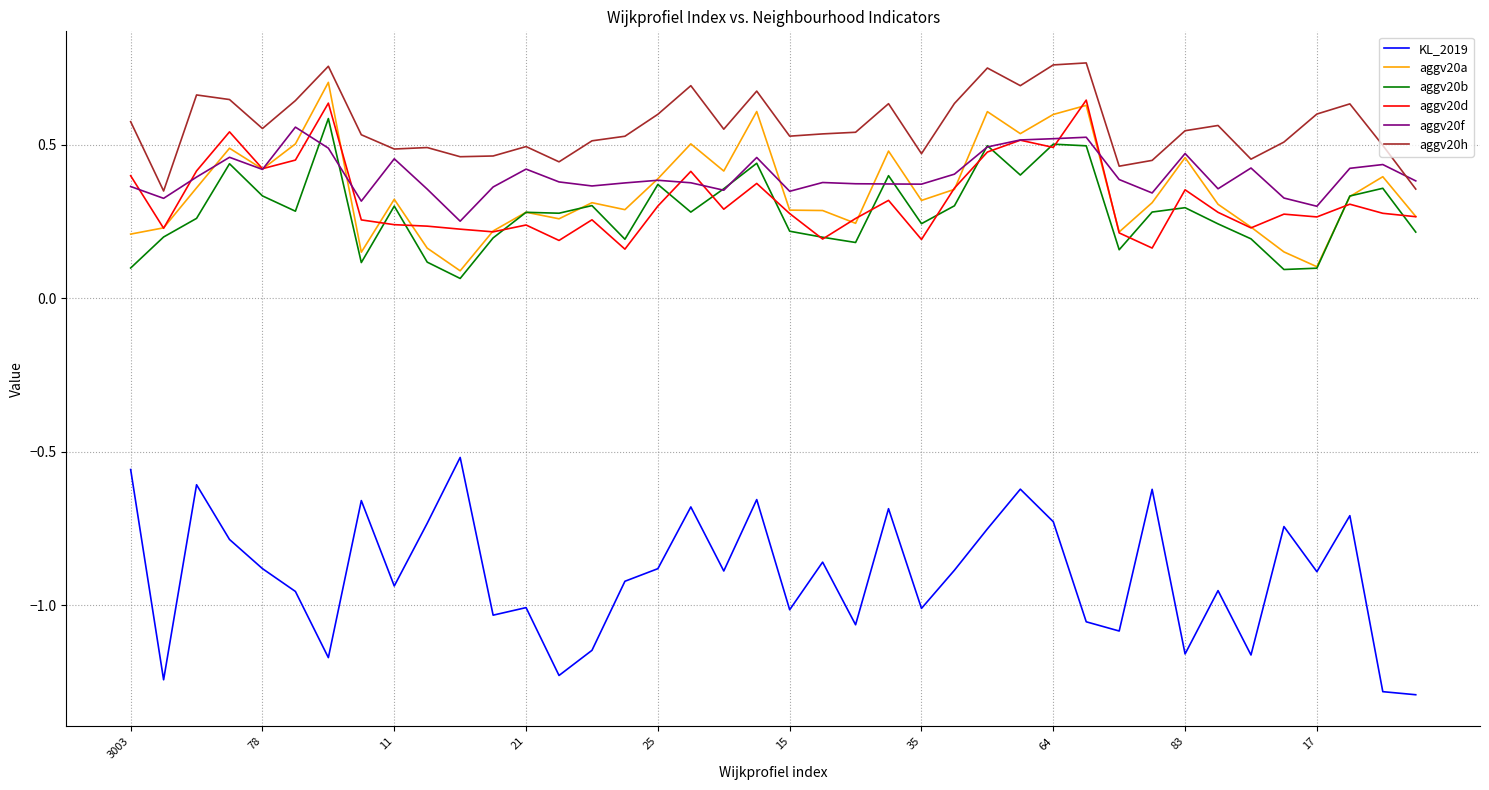

Which series has the widest spread of values?

KL_2019